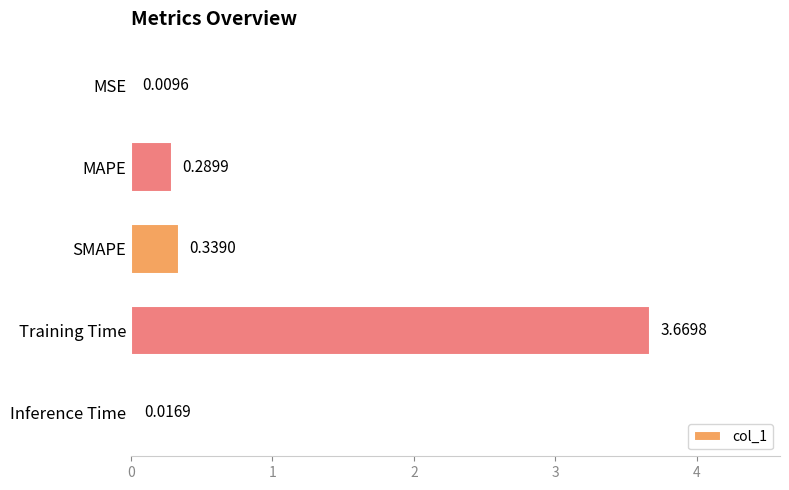

At which label is the value closest to 1?

SMAPE